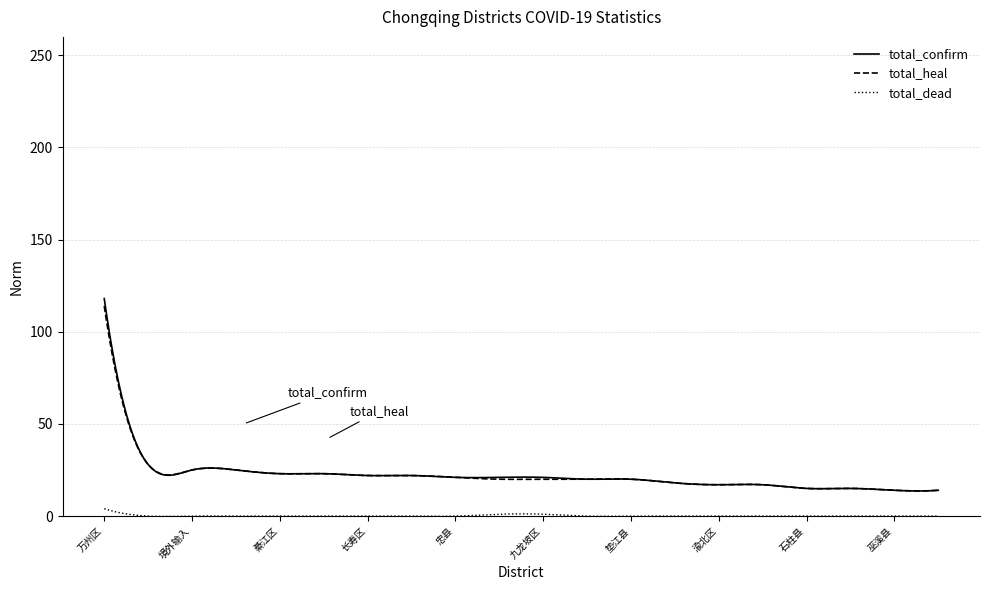

How many lines are shown in the chart?

3